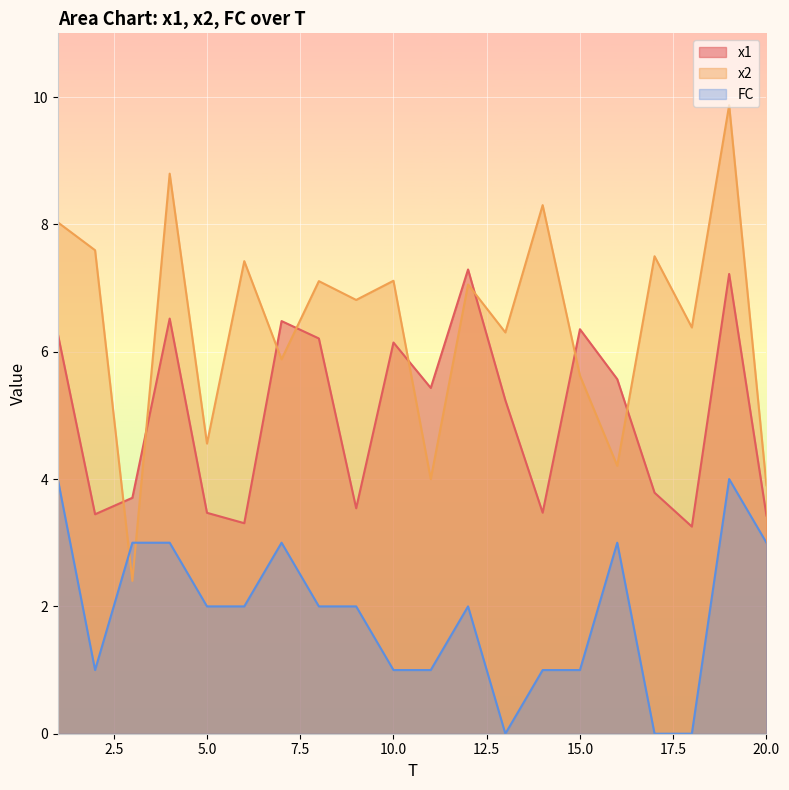

At which category does FC reach its first local valley?

2